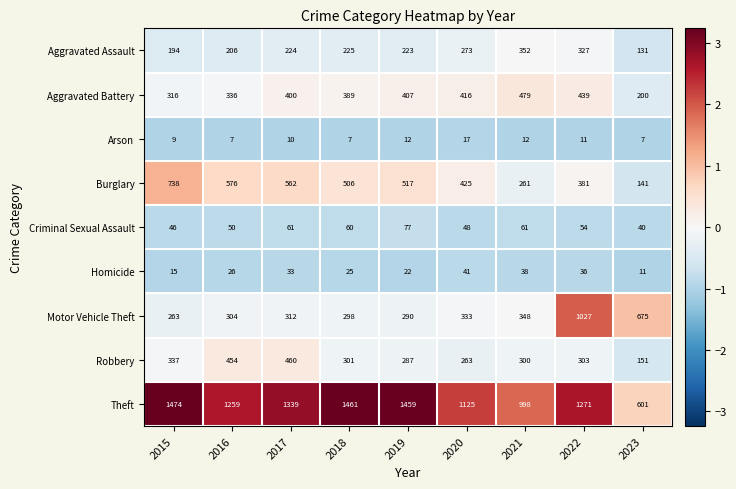

What is the difference between the Burglary values at 2022 and 2018?

125